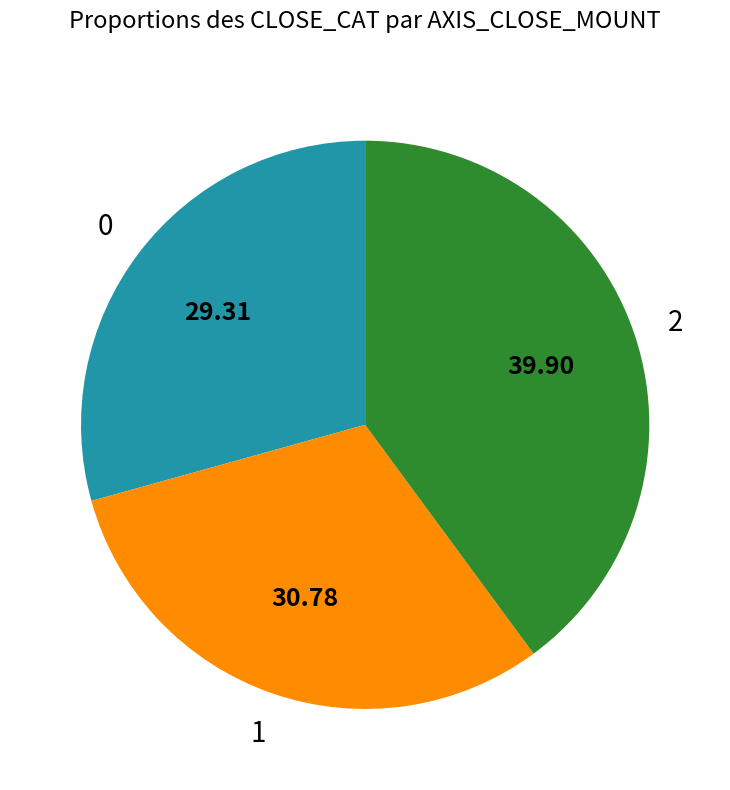

Is there any slice that represents more than half of the pie?

No